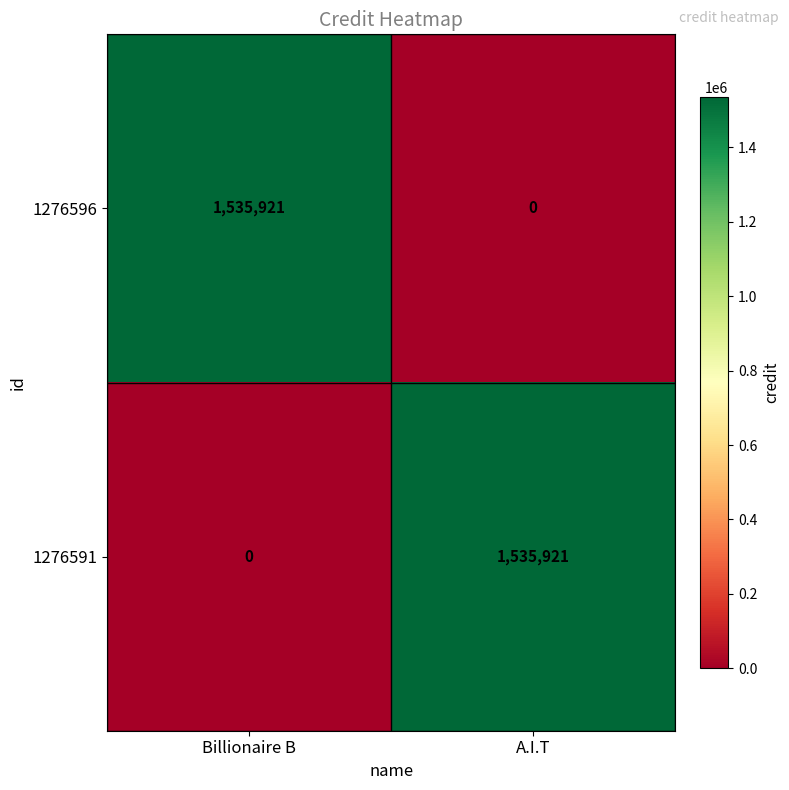

Is it true that 1276591 equals 0 at Billionaire B?

True